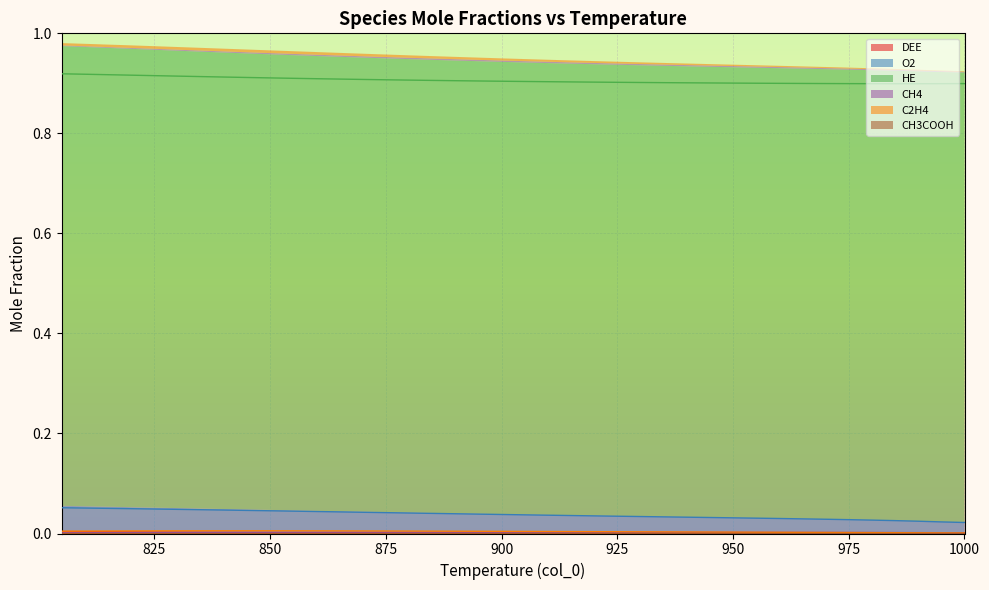

Which series has the largest total across all categories?

HE